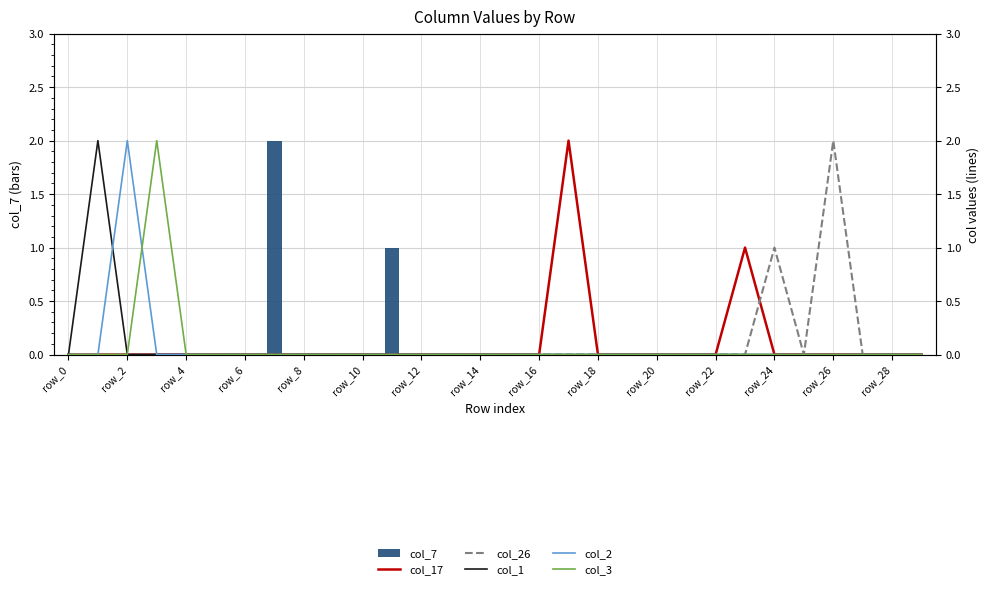

Reading right to left, list all the values displayed in this chart.

col_7: 0	0	0	0	0	0	0	0	0	0	0	0	0	0	0	0	0	0	1	0	0	0	2	0	0	0	0	0	0	0
col_17: 0	0	0	0	0	0	1	0	0	0	0	0	2	0	0	0	0	0	0	0	0	0	0	0	0	0	0	0	0	0
col_26: 0	0	0	2	0	1	0	0	0	0	0	0	0	0	0	0	0	0	0	0	0	0	0	0	0	0	0	0	0	0
col_1: 0	0	0	0	0	0	0	0	0	0	0	0	0	0	0	0	0	0	0	0	0	0	0	0	0	0	0	0	2	0
col_2: 0	0	0	0	0	0	0	0	0	0	0	0	0	0	0	0	0	0	0	0	0	0	0	0	0	0	0	2	0	0
col_3: 0	0	0	0	0	0	0	0	0	0	0	0	0	0	0	0	0	0	0	0	0	0	0	0	0	0	2	0	0	0